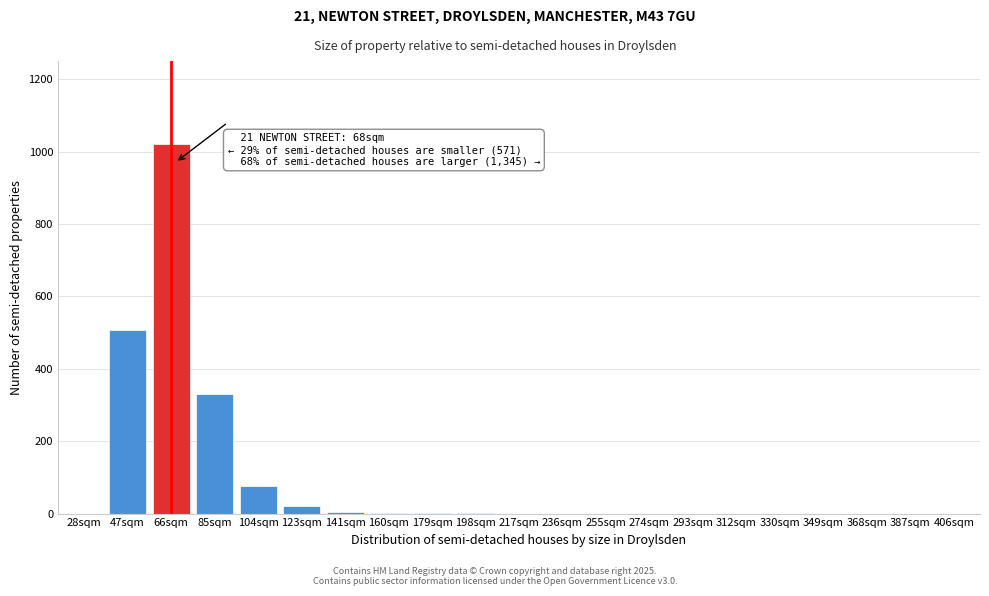

Which has a higher value, 85sqm or 387sqm?

85sqm